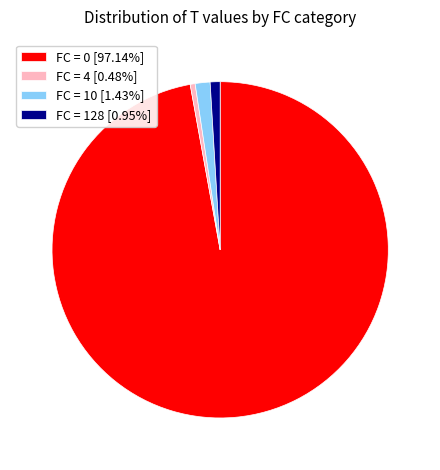

Count the number of slices in the pie.

4